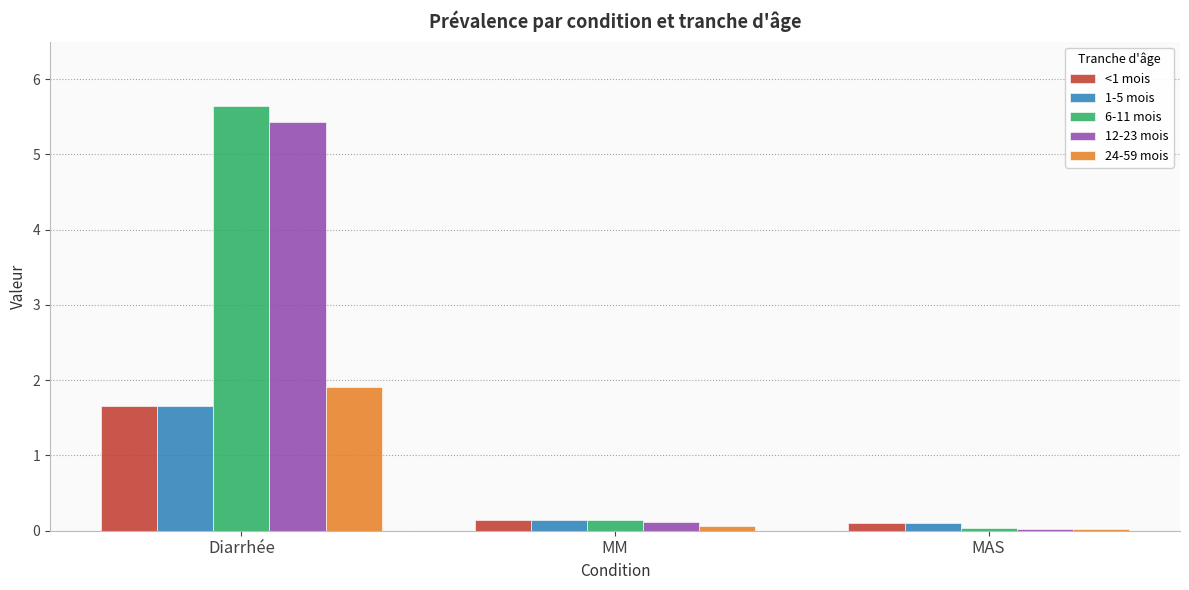

The 12-23 mois series shows 0.0 at MAS. True or false?

True